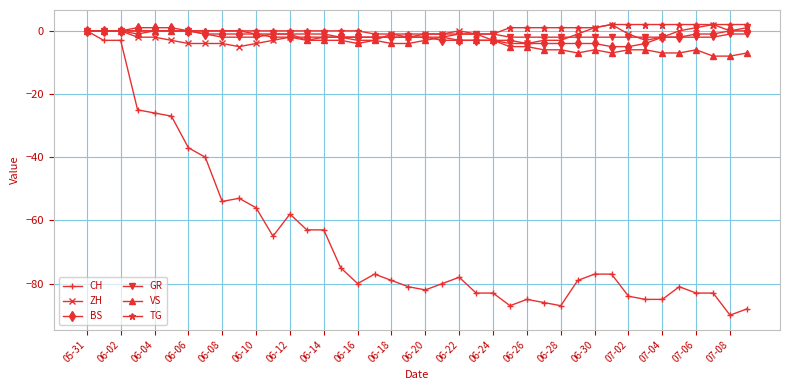

Is this an area chart (filled region under the line)?

No